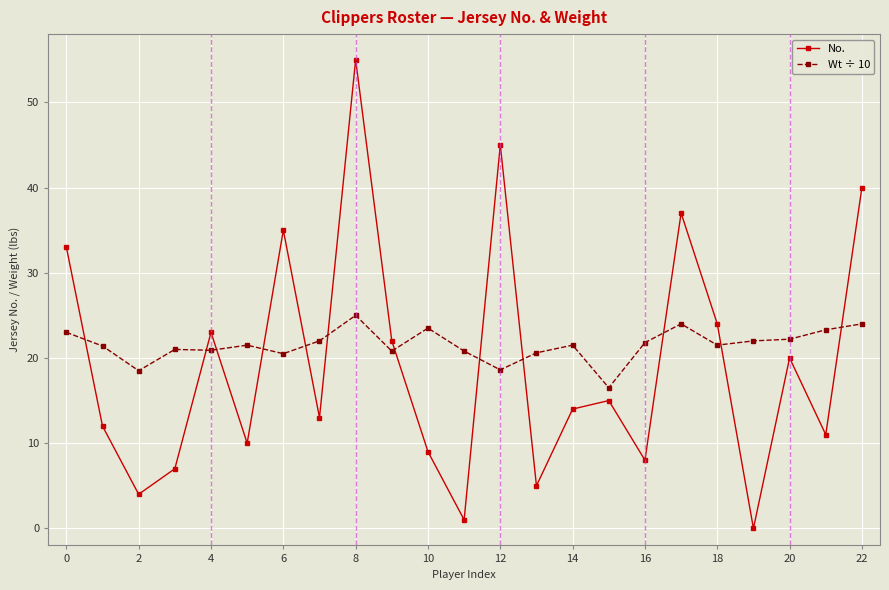

What is the difference between the maximum and minimum values in the No. series?

55.0